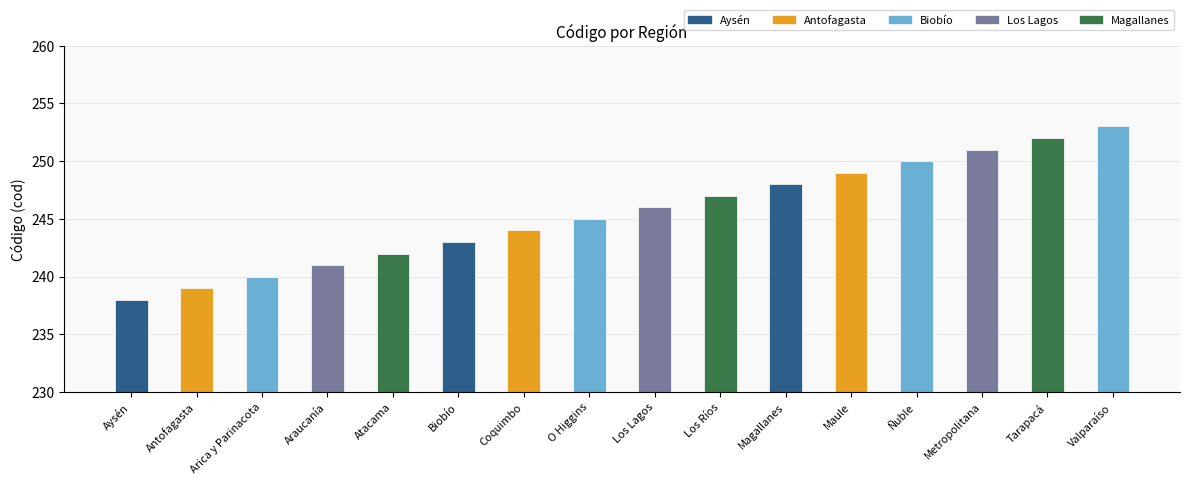

What is the sum of the values at Atacama and Biobío?

485